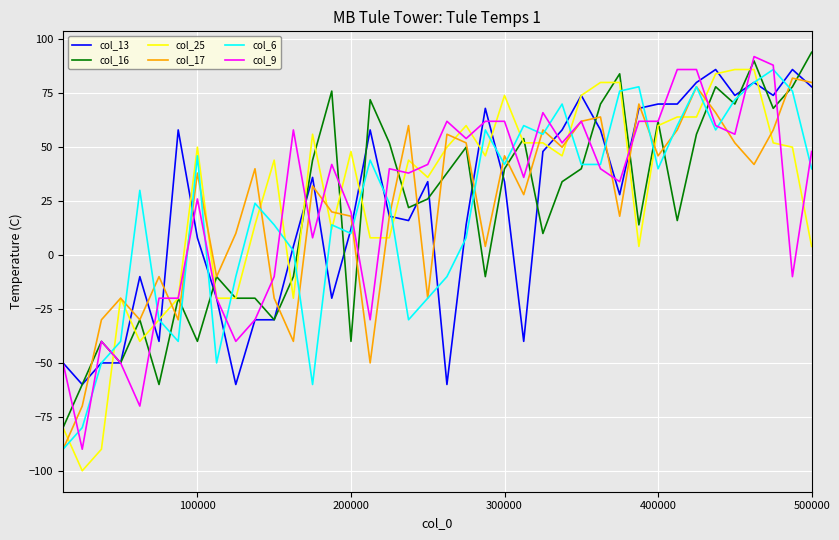

What is the sum of all col_6 values?

820